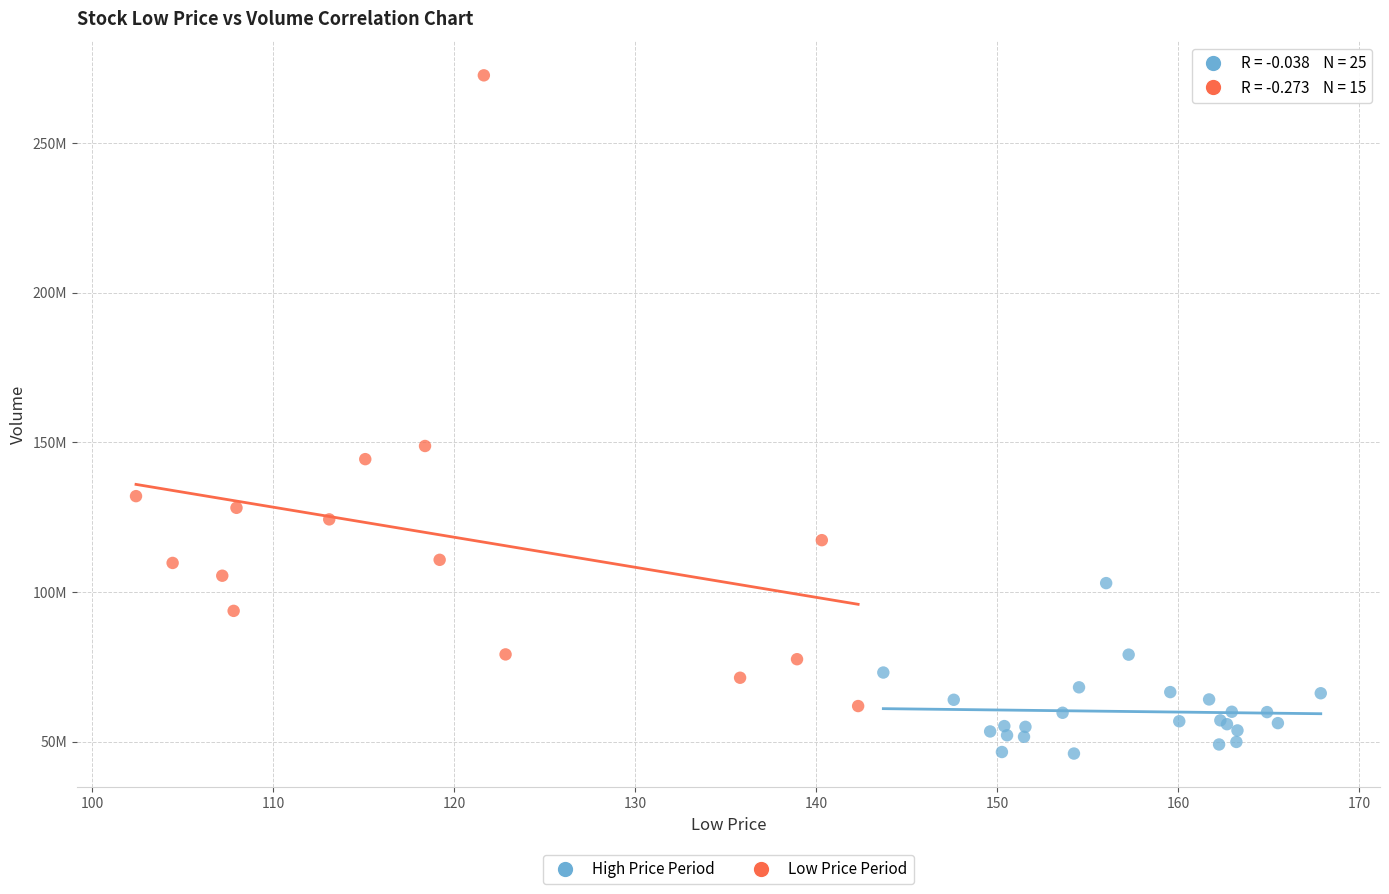

What are all the series names shown in the legend?

High Price Period, Low Price Period